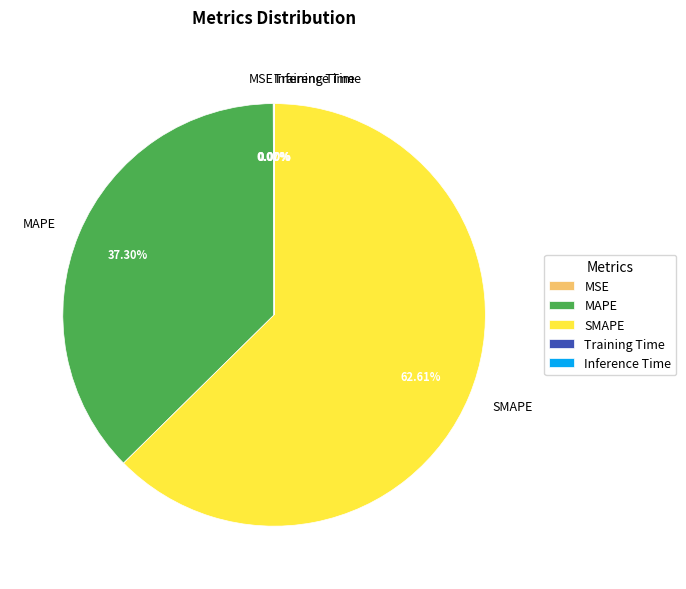

What is the largest slice in the pie chart?

SMAPE